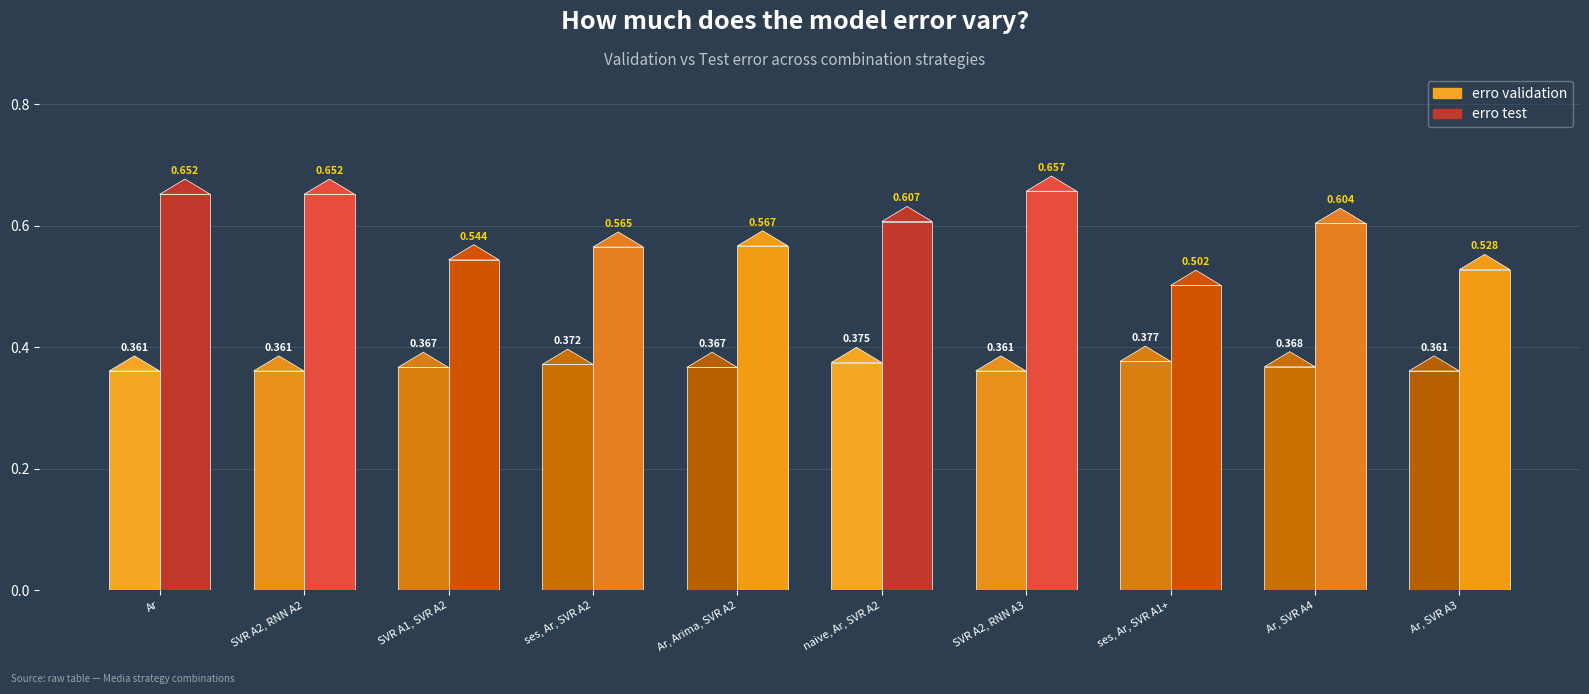

Which series has the largest total across all categories?

erro test